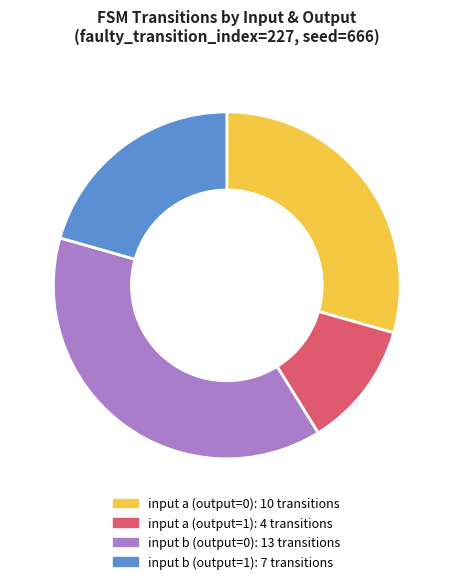

Is there any slice that represents more than half of the pie?

No